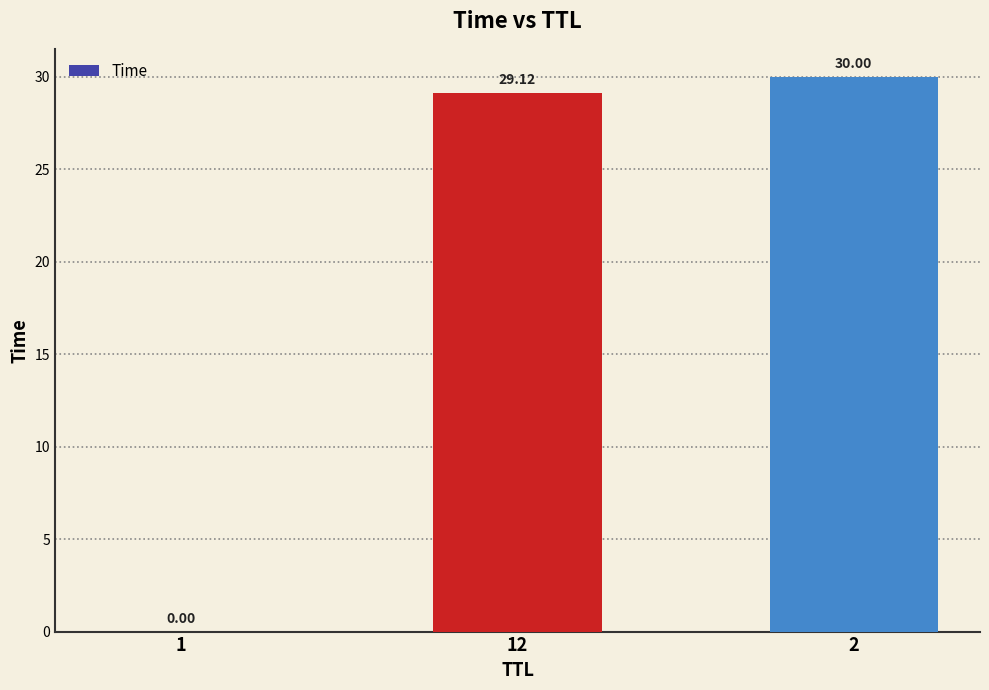

What is the sum of all values?

59.1